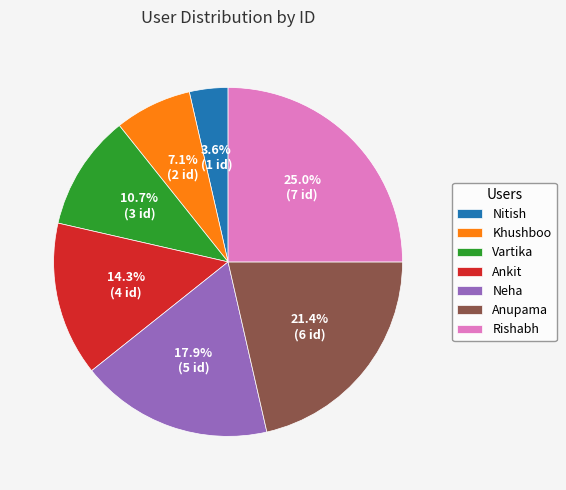

True or false: Anupama accounts for 14% of the total.

False